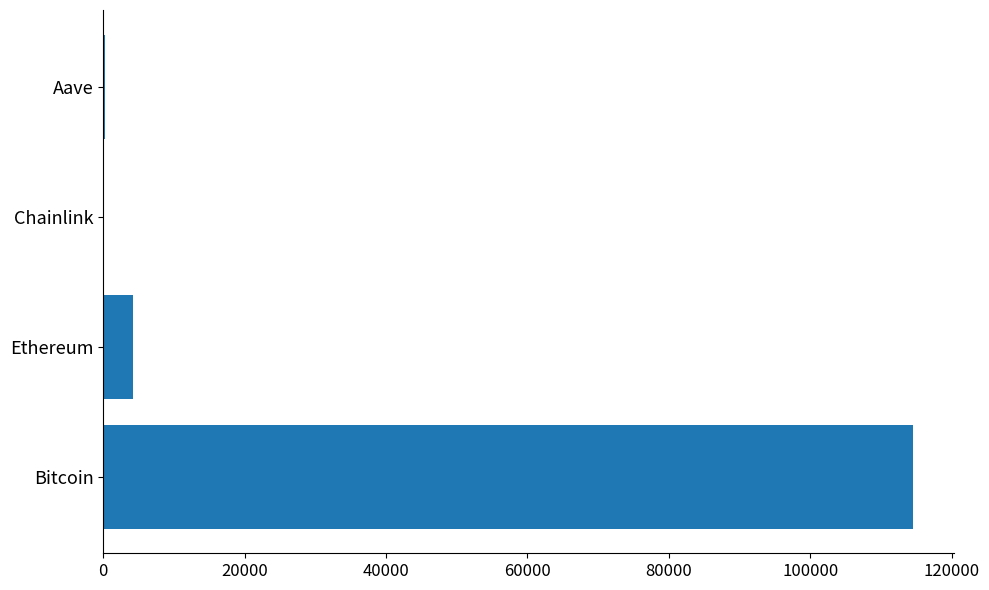

What is the approximate value at Bitcoin?

114538.0